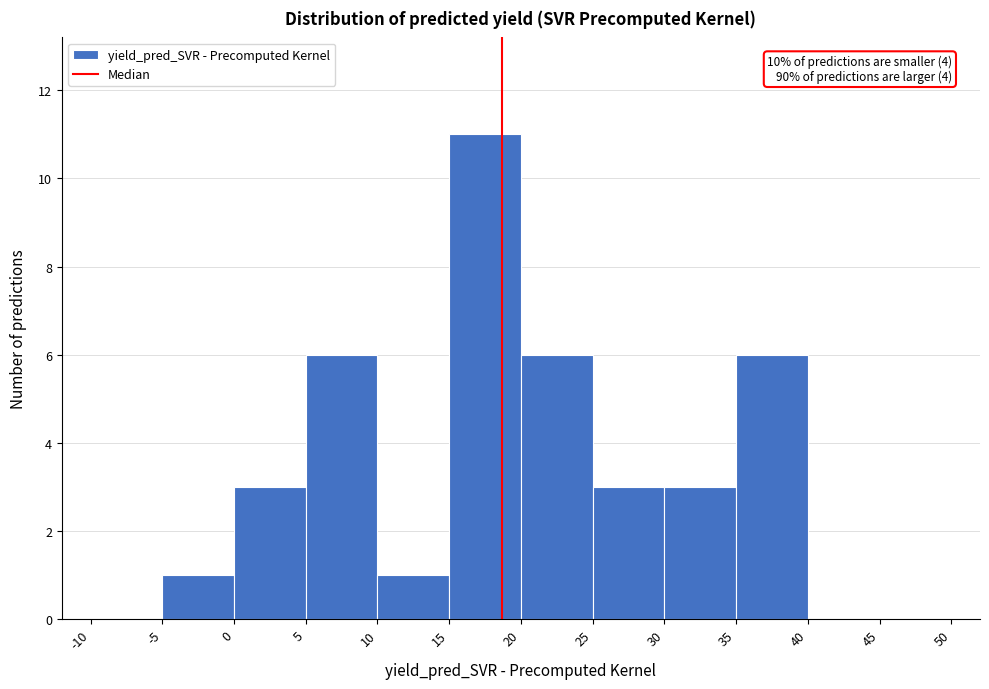

Over which range of the x-axis is the bar tallest?

15 to 20